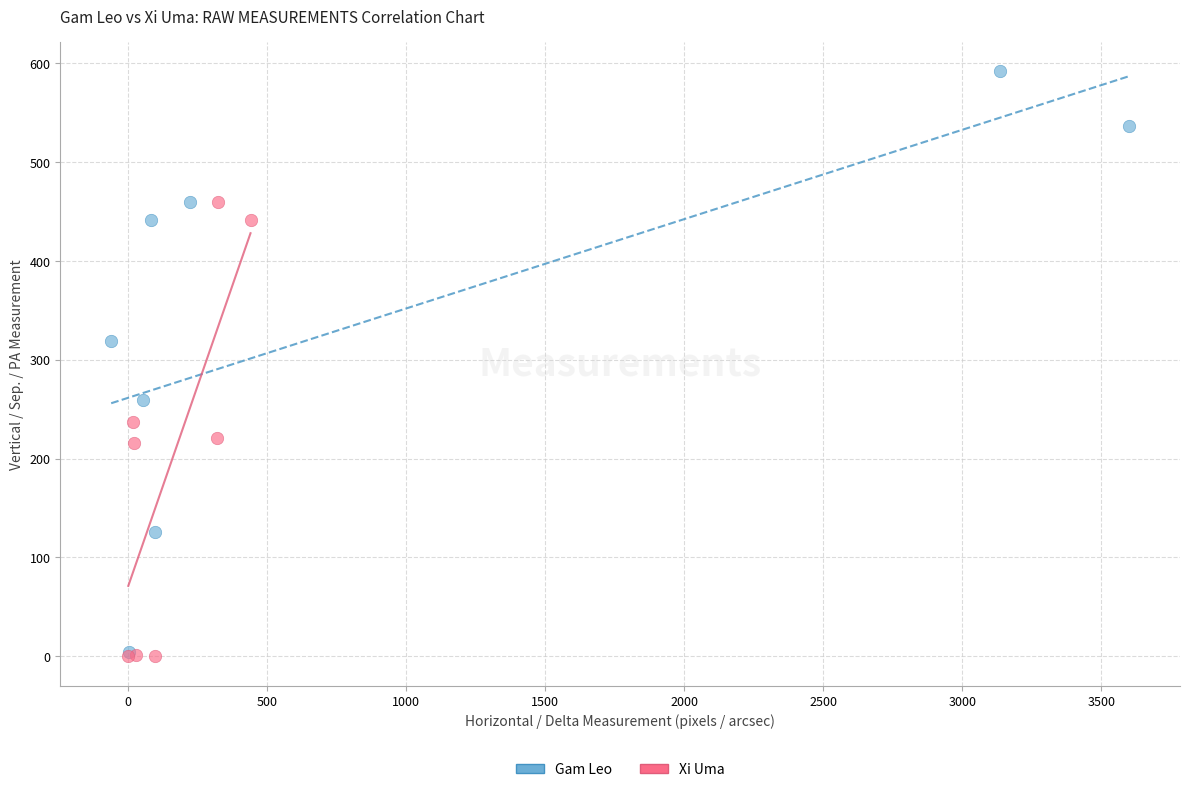

Which series reaches the maximum Y coordinate?

Gam Leo